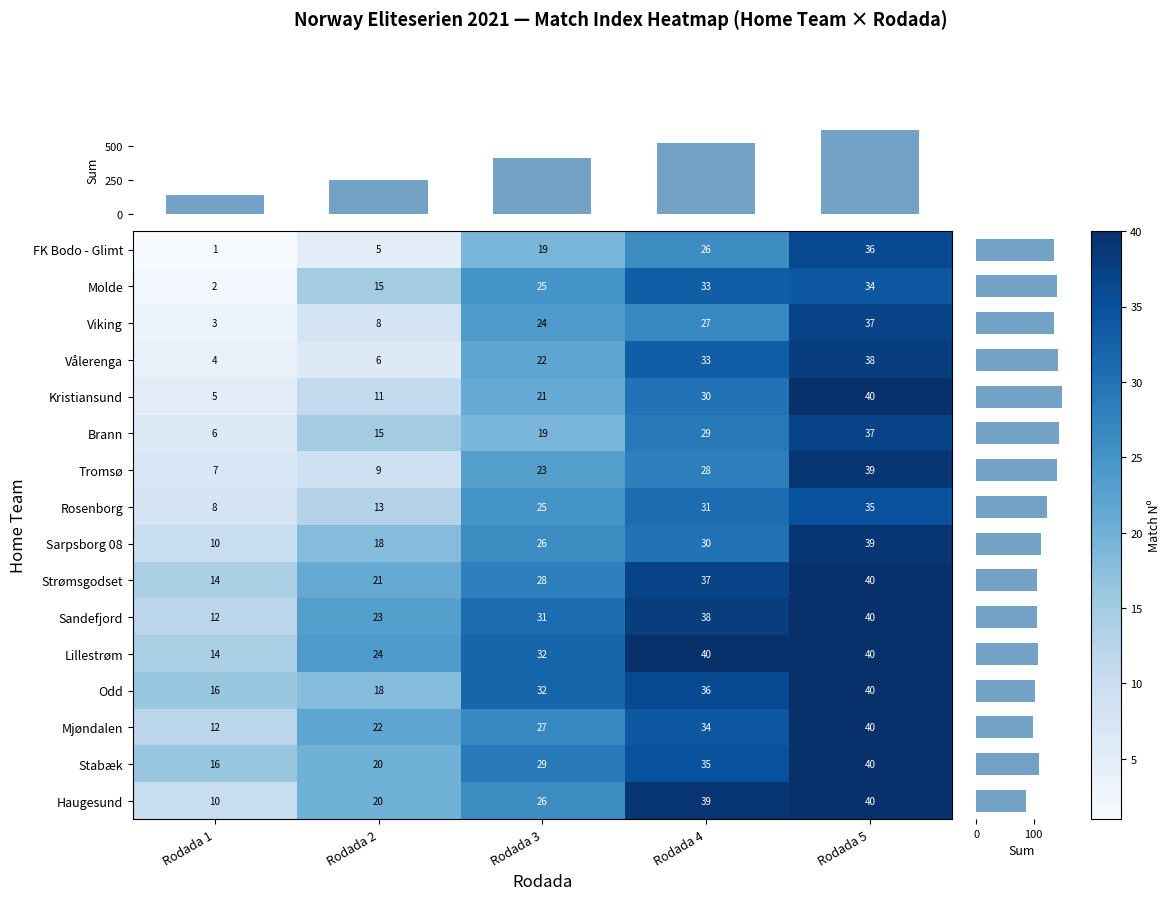

At which category is the sum across all series the highest?

Rodada 5